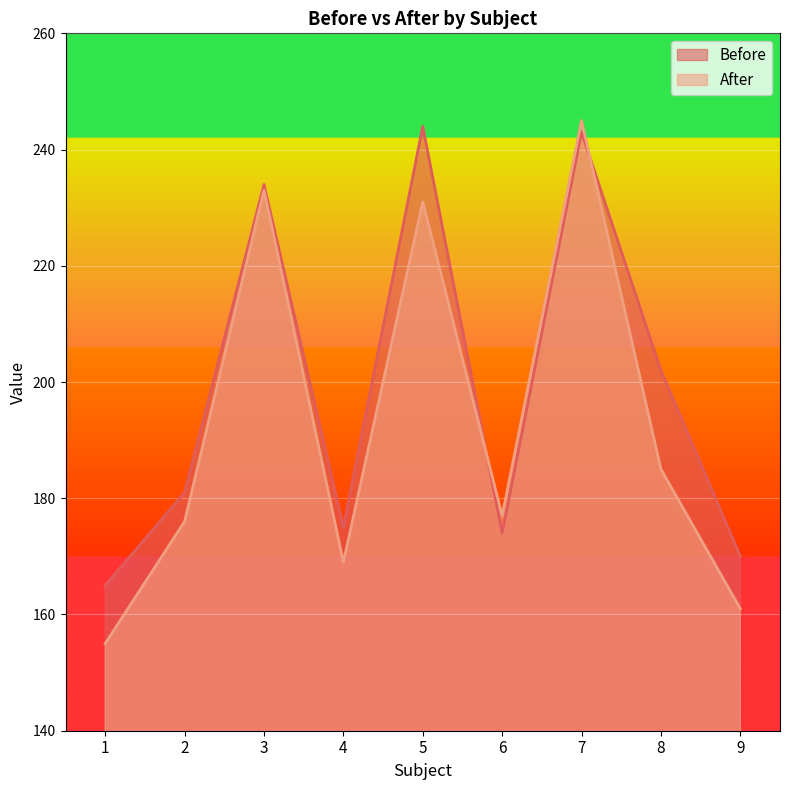

What are all the series names shown in the legend?

Before, After